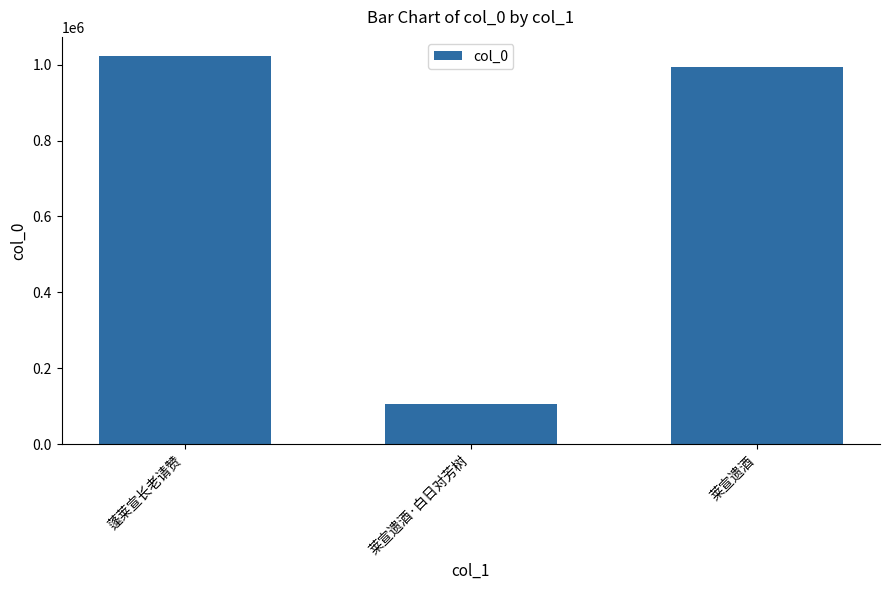

How many series are shown in this chart?

1